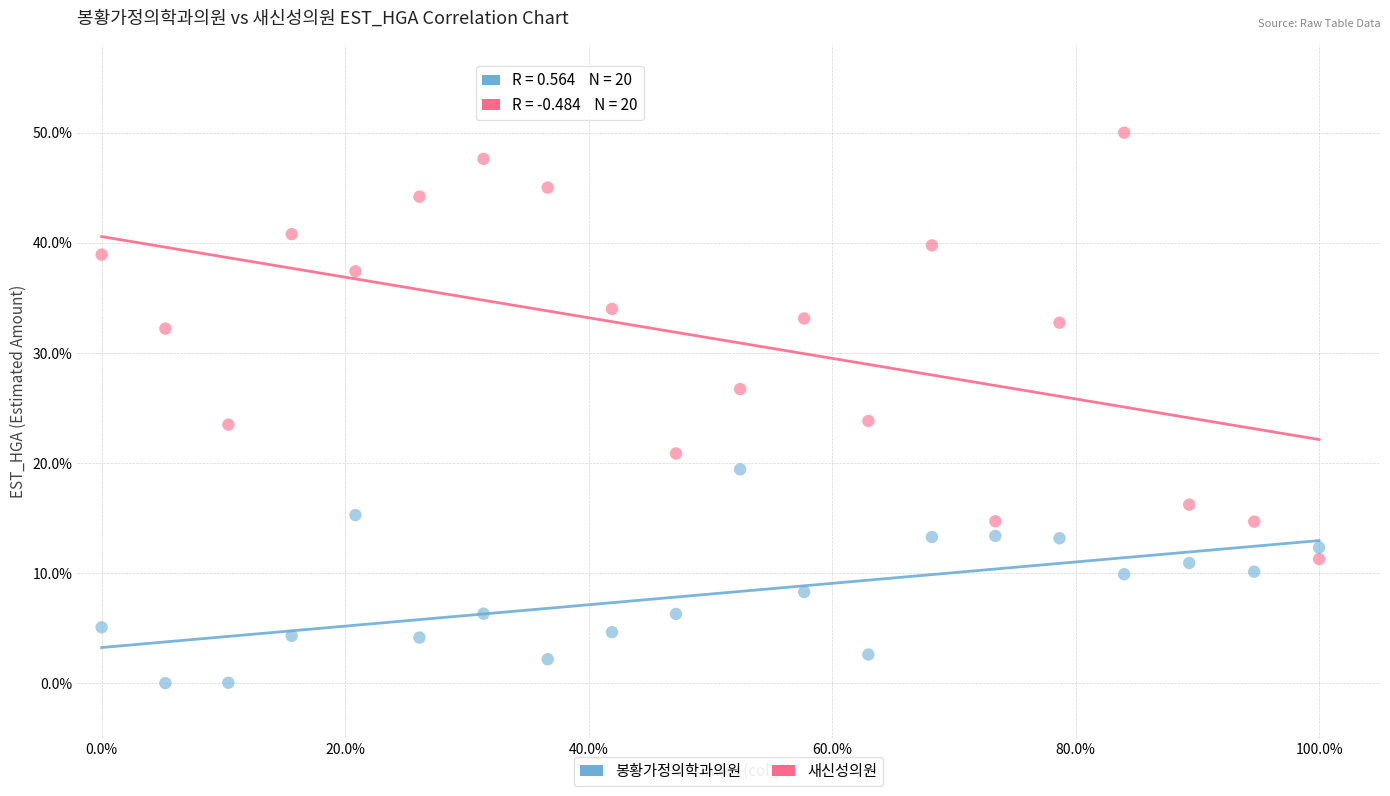

Which series has the widest spread of Y values?

새신성의원